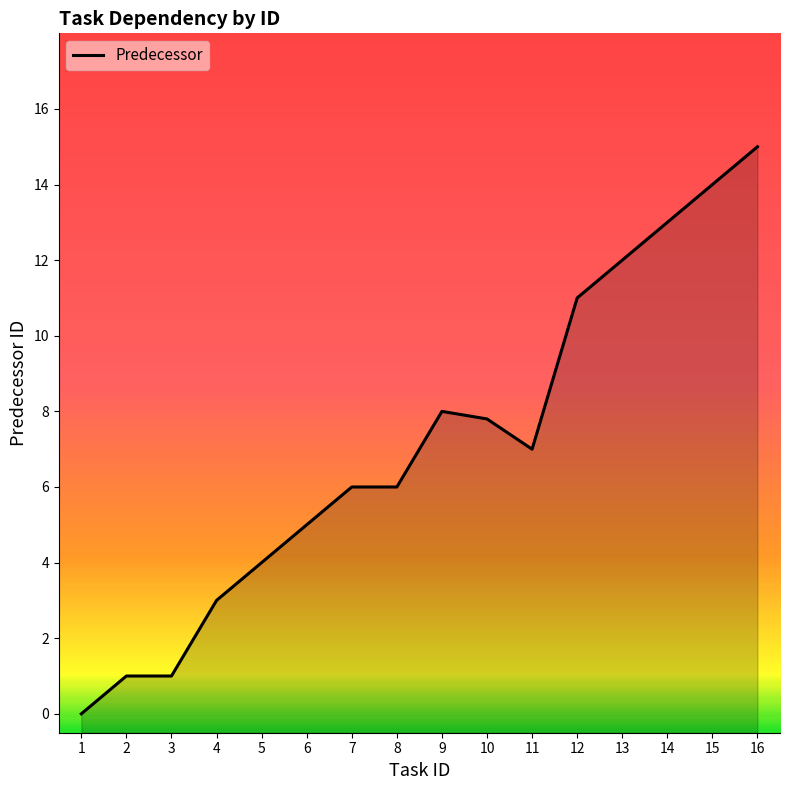

What is the difference between the second highest and minimum values?

14.0